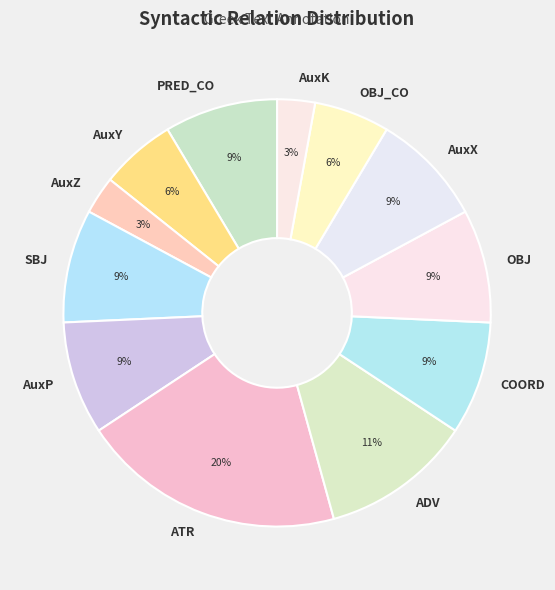

Is the sum of OBJ_CO and AuxK greater than half?

No